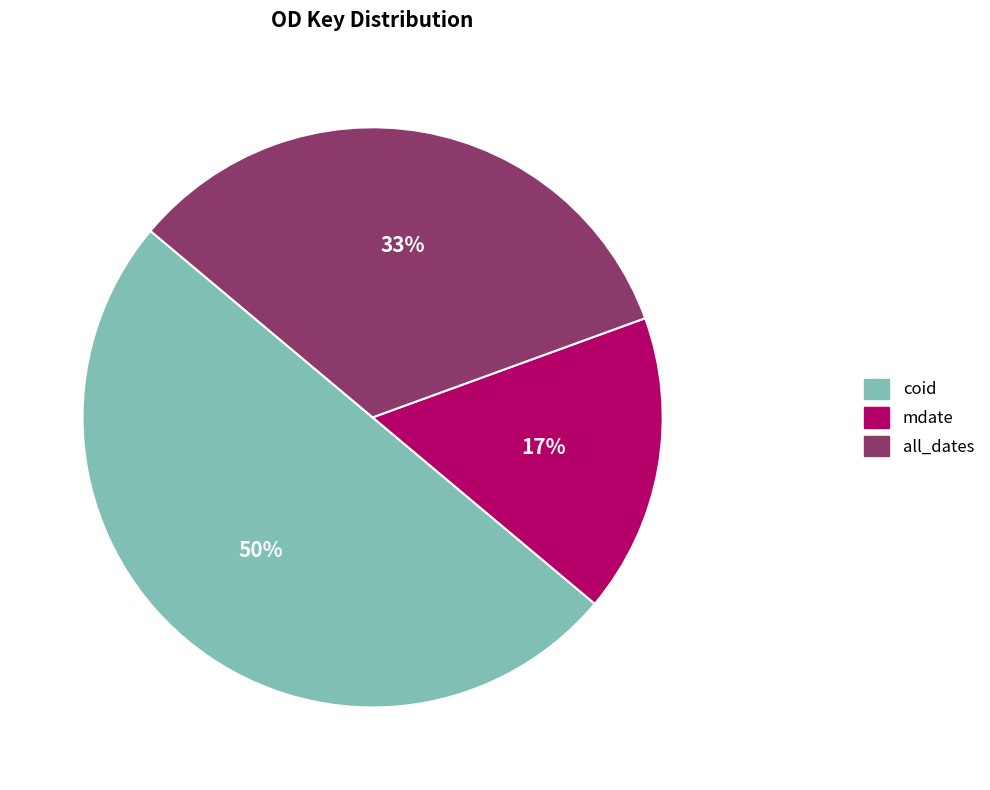

To the nearest percent, what is the average slice percentage?

33%